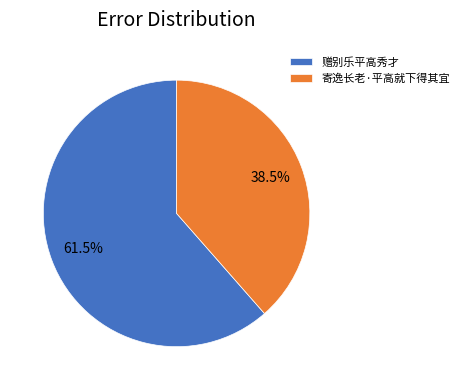

Between 赠别乐平高秀才 and 寄逸长老·平高就下得其宜, which is larger?

赠别乐平高秀才